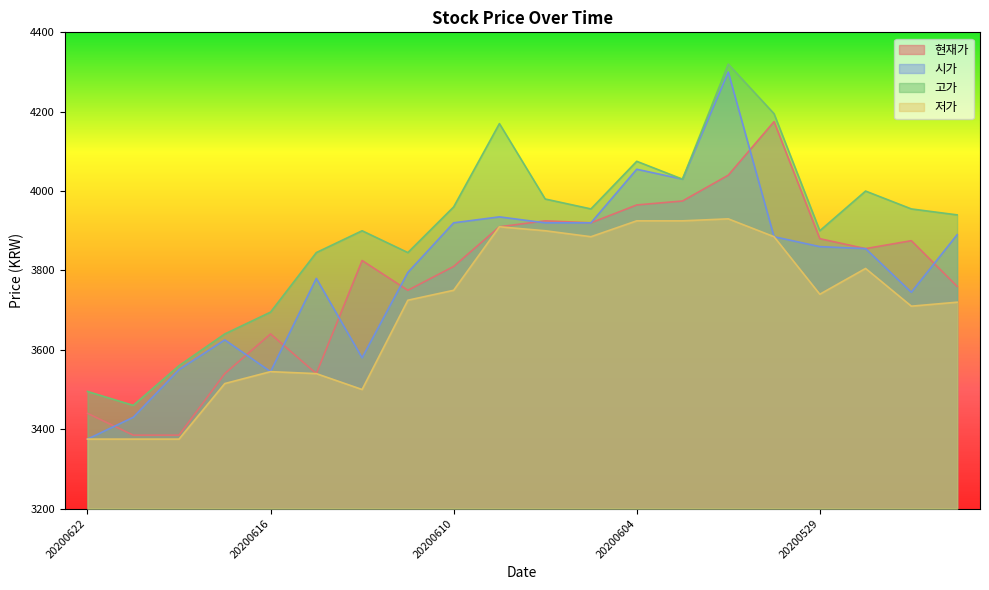

The value of 고가 at 20200528 is 1375. True or false?

False